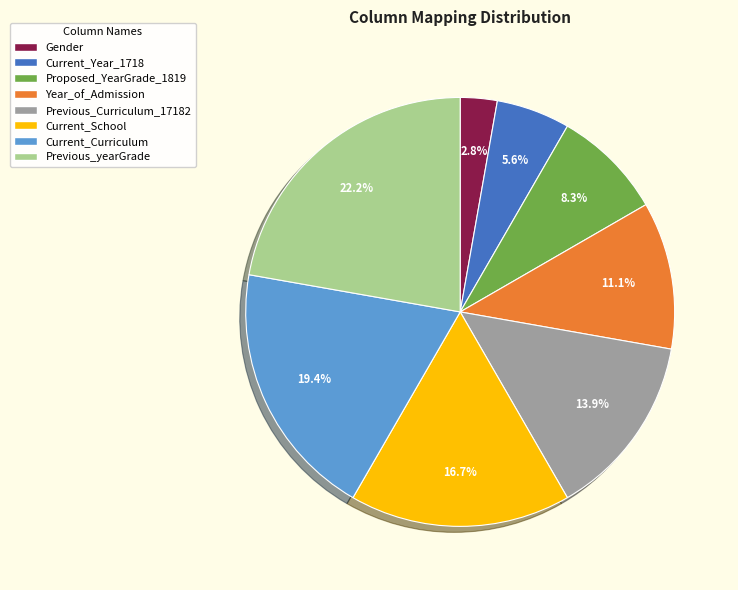

Approximately how many times larger is the value at Current_Year_1718 compared to Previous_Curriculum_17182?

0.4